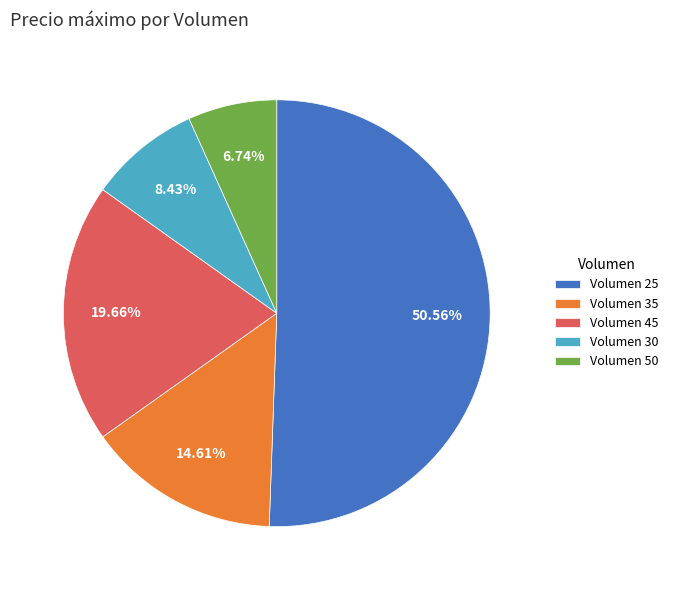

Does any single category account for the majority?

Yes